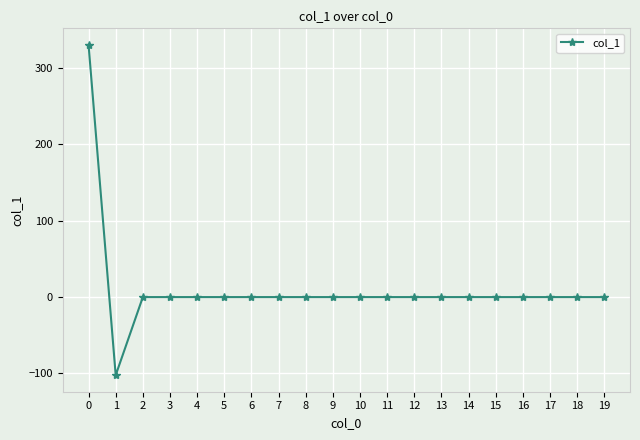

Count the number of data series in this chart.

1